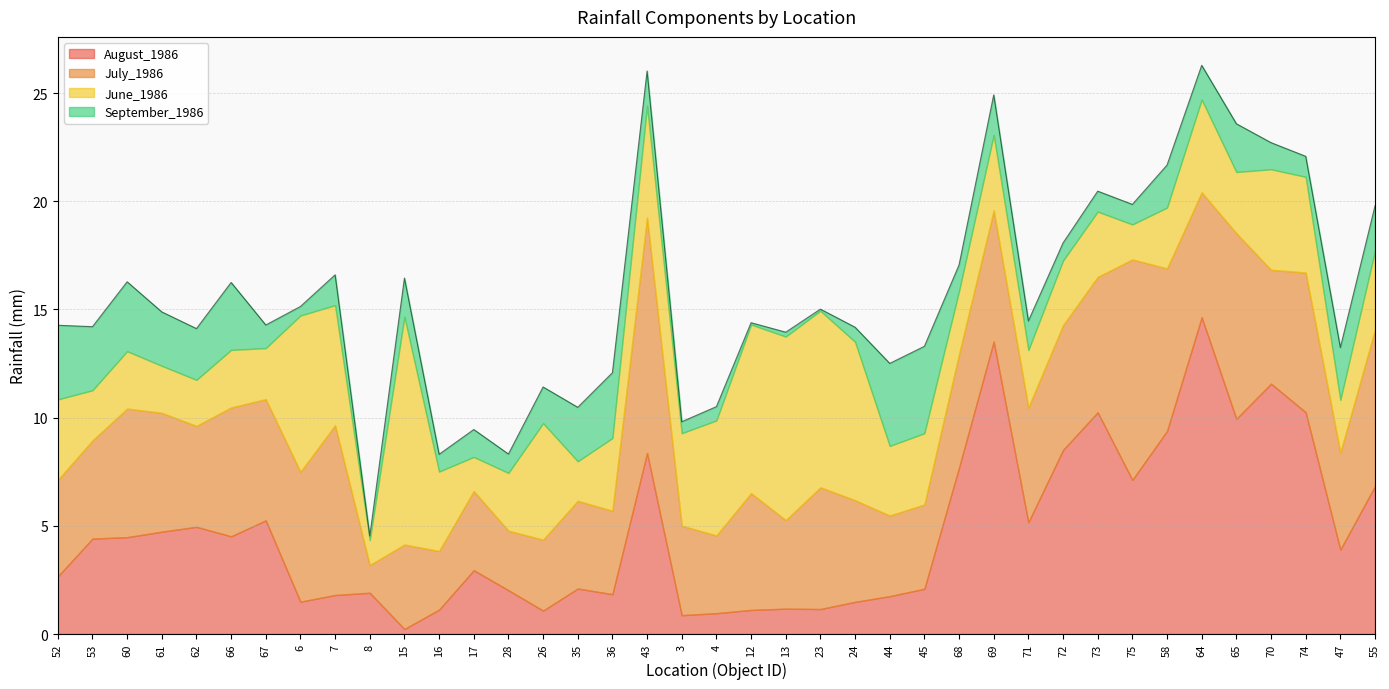

True or false: June_1986 has a value of 2.0 at 12.

False